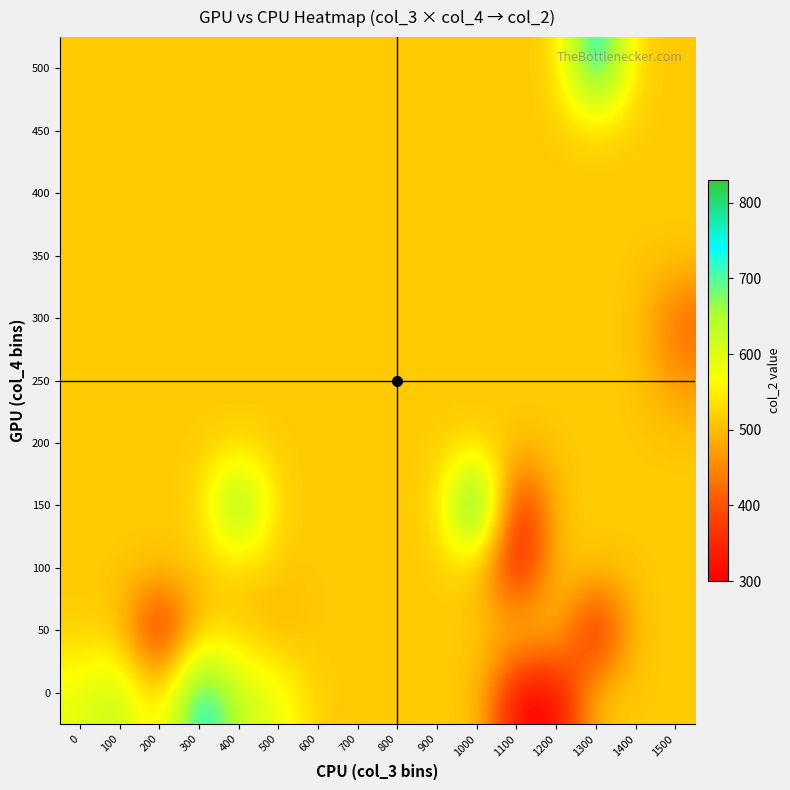

Reading left to right, transcribe all the data shown in this chart.

0: 0=589.7	100=640.2	200=514.2	300=771.0	400=627.0	500=591.0	600=514.2	700=514.2	800=514.2	900=514.2	1000=514.2	1100=300.0	1200=300.0	1300=514.2	1400=514.2	1500=514.2
50: 0=514.2	100=514.2	200=300.0	300=514.2	400=514.2	500=487.7	600=514.2	700=514.2	800=514.2	900=514.2	1000=514.2	1100=514.2	1200=514.2	1300=300.0	1400=514.2	1500=514.2
100: 0=514.2	100=514.2	200=514.2	300=514.2	400=514.2	500=514.2	600=514.2	700=514.2	800=514.2	900=514.2	1000=514.2	1100=300.0	1200=514.2	1300=514.2	1400=514.2	1500=514.2
150: 0=514.2	100=514.2	200=514.2	300=514.2	400=735.0	500=514.2	600=514.2	700=514.2	800=514.2	900=514.2	1000=830.0	1100=300.0	1200=514.2	1300=514.2	1400=514.2	1500=514.2
200: 0=514.2	100=514.2	200=514.2	300=514.2	400=514.2	500=514.2	600=514.2	700=514.2	800=514.2	900=514.2	1000=514.2	1100=514.2	1200=514.2	1300=514.2	1400=514.2	1500=514.2
250: 0=514.2	100=514.2	200=514.2	300=514.2	400=514.2	500=514.2	600=514.2	700=514.2	800=514.2	900=514.2	1000=514.2	1100=514.2	1200=514.2	1300=514.2	1400=514.2	1500=461.0
300: 0=514.2	100=514.2	200=514.2	300=514.2	400=514.2	500=514.2	600=514.2	700=514.2	800=514.2	900=514.2	1000=514.2	1100=514.2	1200=514.2	1300=514.2	1400=514.2	1500=414.5
350: 0=514.2	100=514.2	200=514.2	300=514.2	400=514.2	500=514.2	600=514.2	700=514.2	800=514.2	900=514.2	1000=514.2	1100=514.2	1200=514.2	1300=514.2	1400=514.2	1500=514.2
400: 0=514.2	100=514.2	200=514.2	300=514.2	400=514.2	500=514.2	600=514.2	700=514.2	800=514.2	900=514.2	1000=514.2	1100=514.2	1200=514.2	1300=514.2	1400=514.2	1500=514.2
450: 0=514.2	100=514.2	200=514.2	300=514.2	400=514.2	500=514.2	600=514.2	700=514.2	800=514.2	900=514.2	1000=514.2	1100=514.2	1200=514.2	1300=514.2	1400=514.2	1500=514.2
500: 0=514.2	100=514.2	200=514.2	300=514.2	400=514.2	500=514.2	600=514.2	700=514.2	800=514.2	900=514.2	1000=514.2	1100=514.2	1200=514.2	1300=794.0	1400=514.2	1500=514.2